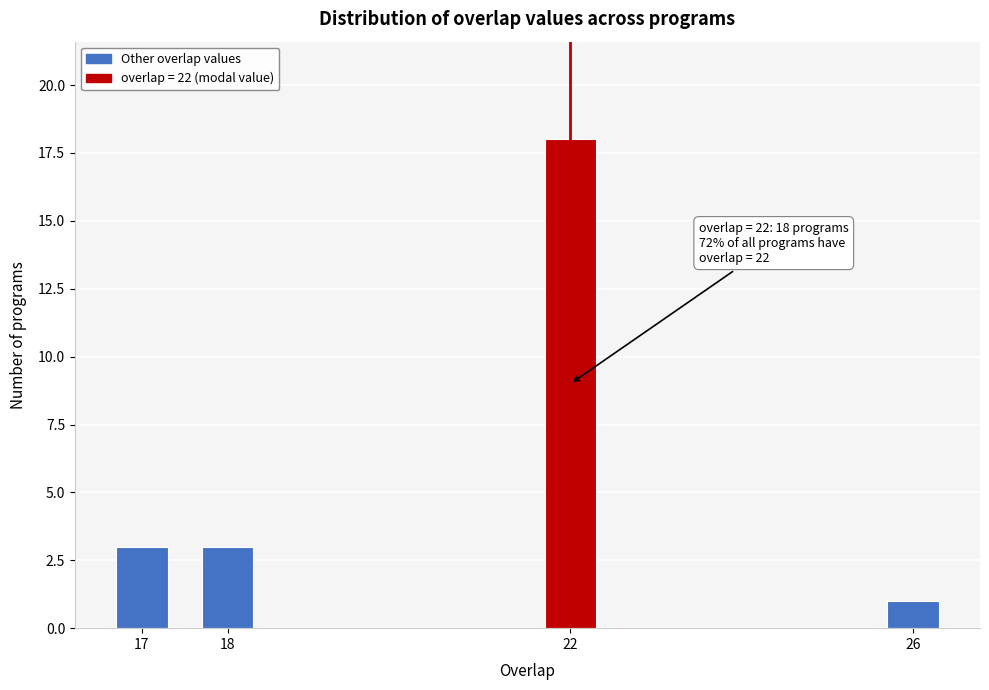

Reading left to right, extract all data points from this chart.

17=3	18=3	22=18	26=1